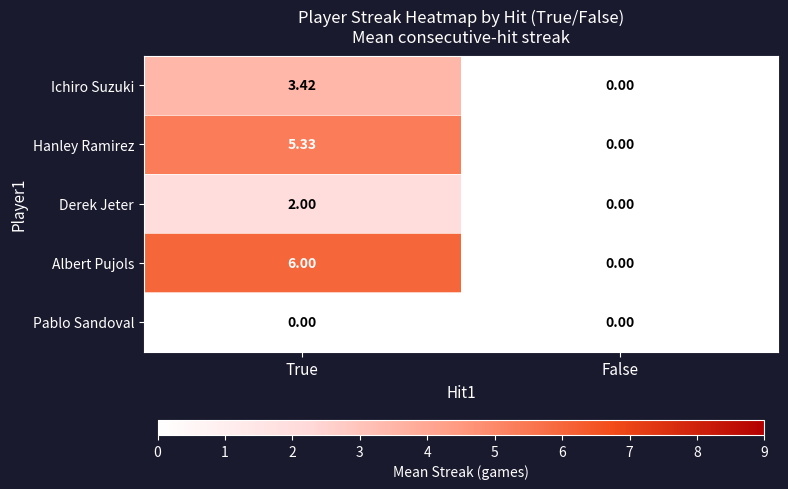

At which label does Ichiro Suzuki first exceed 3?

True